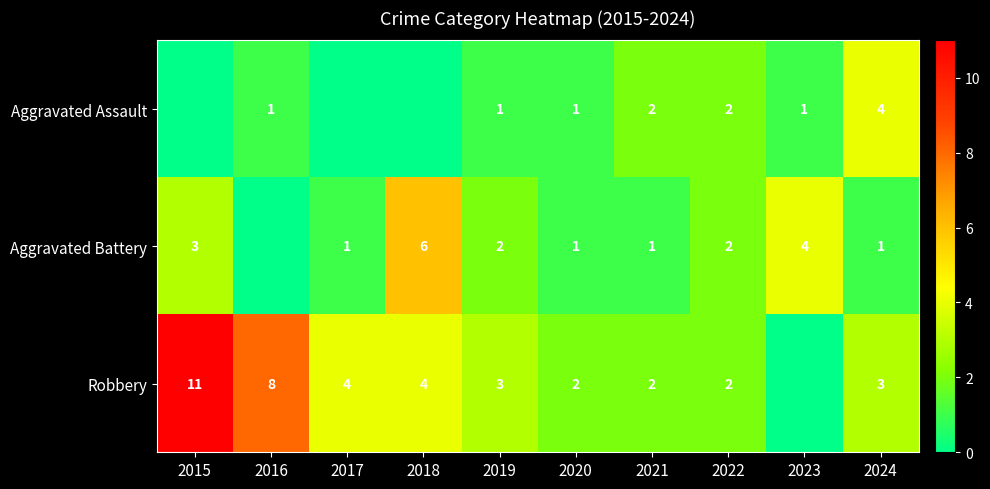

The Aggravated Assault series shows 2 at 2024. True or false?

False